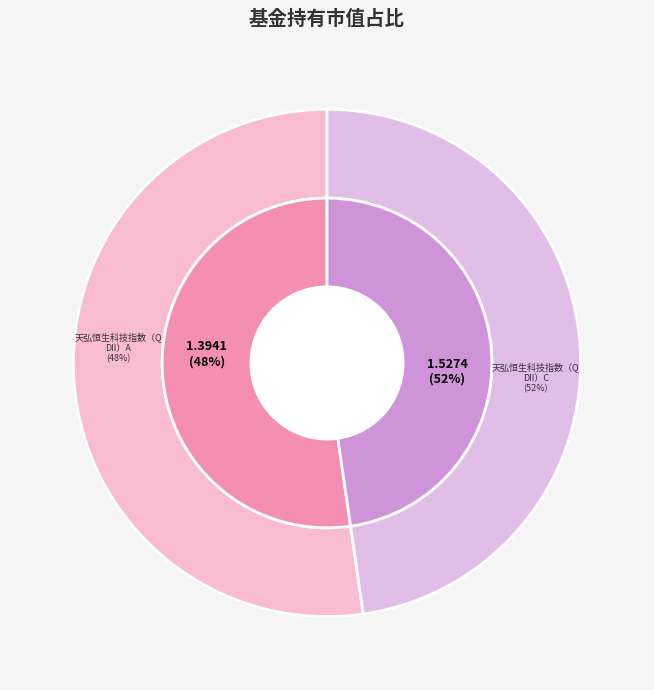

What is the majority slice?

天弘恒生科技指数（QDII）C